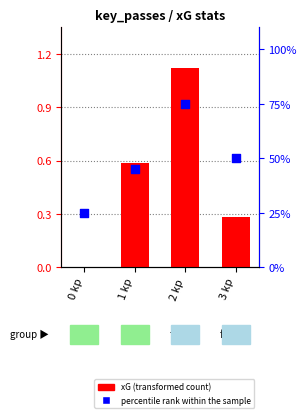

Is the value of xG (transformed count) at 1 kp greater than the value of percentile rank within the sample at 2 kp?

No